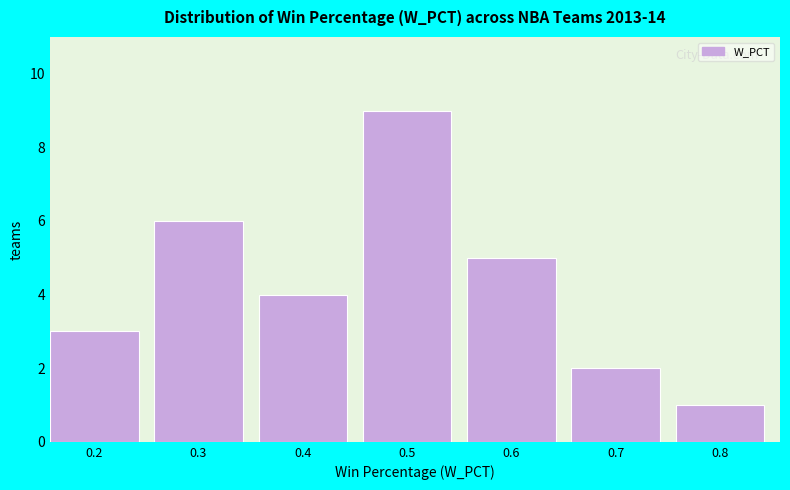

Reading left to right, what are all the values shown in this chart?

0.2=3	0.3=6	0.4=4	0.5=9	0.6=5	0.7=2	0.8=1